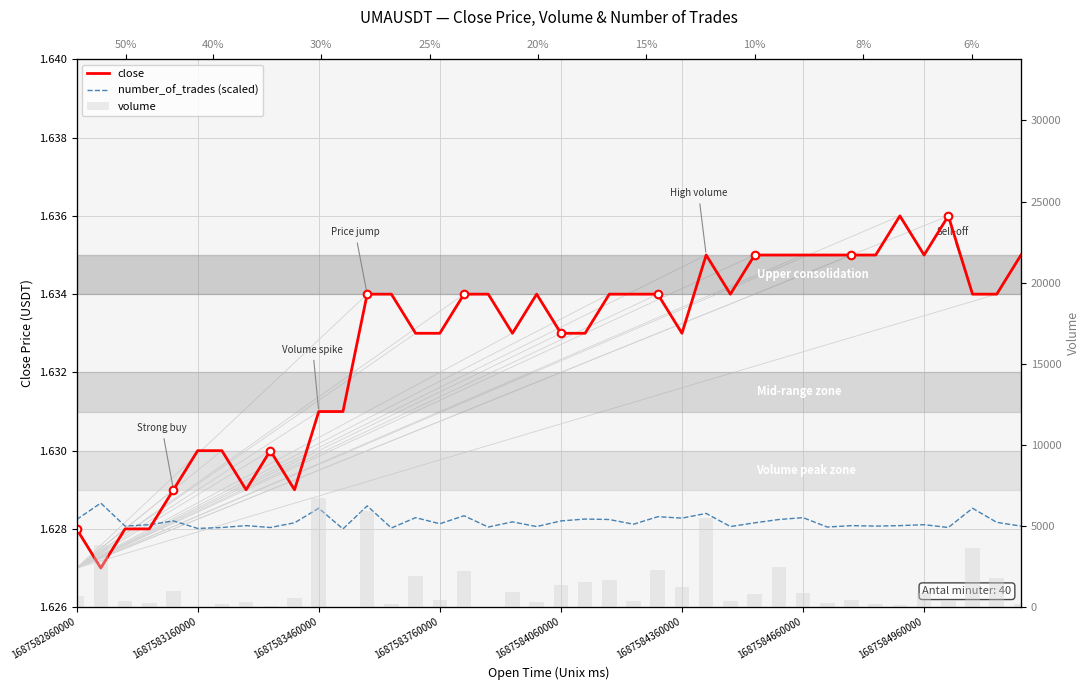

Which series has the widest spread of Y values?

volume